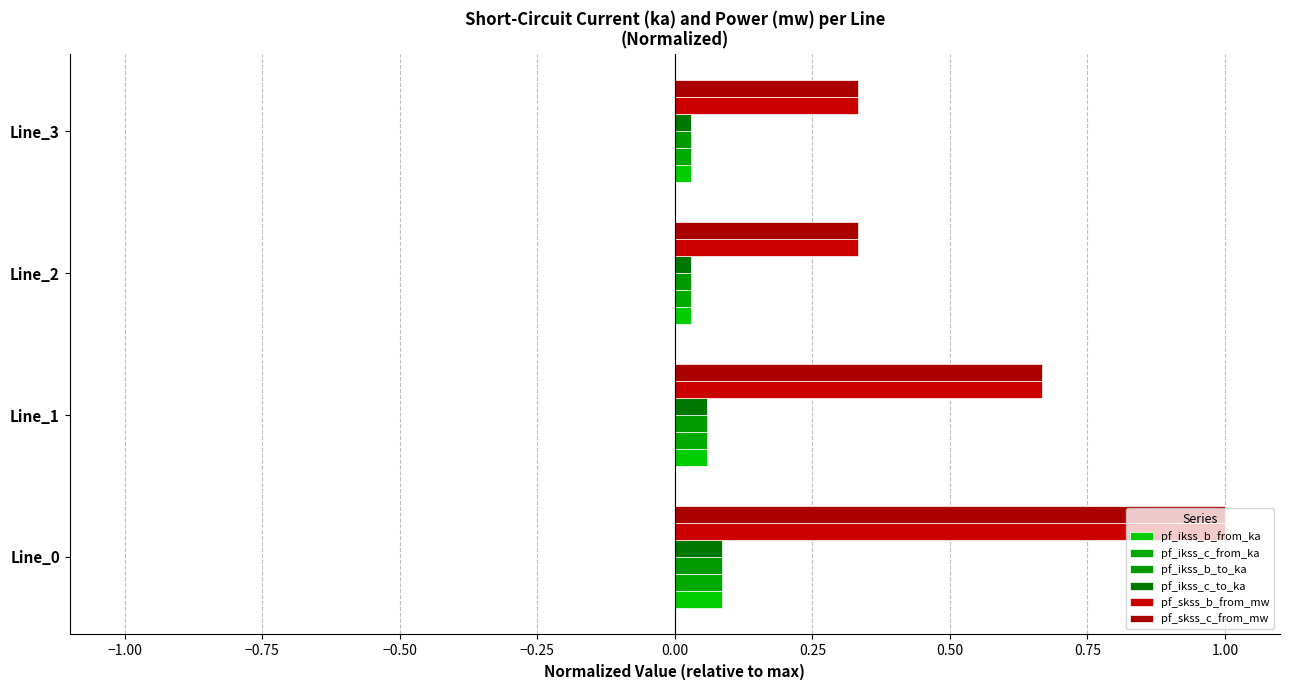

How many data points does each series have?

4